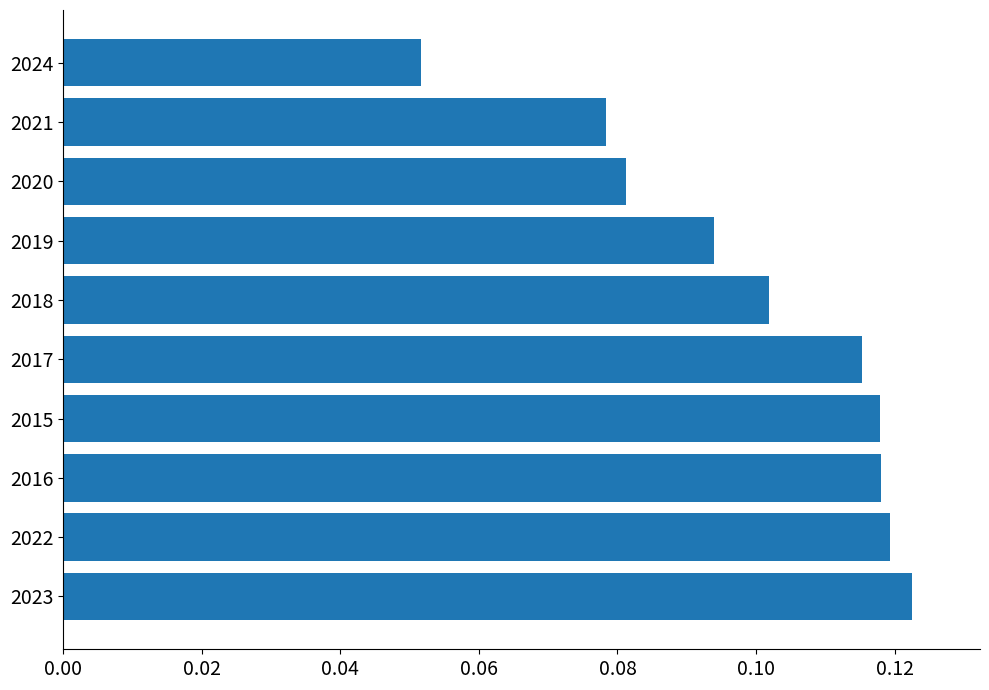

How many values are between 0 and 1?

10